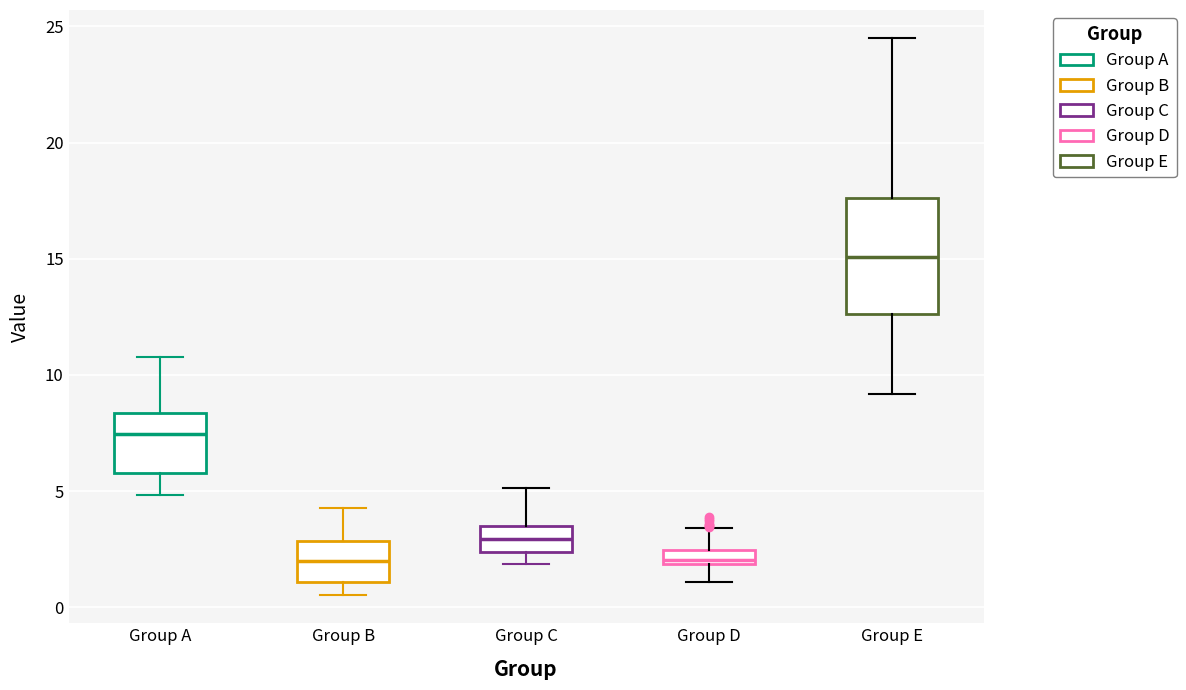

Where is the lower edge of the box for Group B on the y-axis? The values are not printed on the chart, so give them approximately, as read against the axis.

1.0